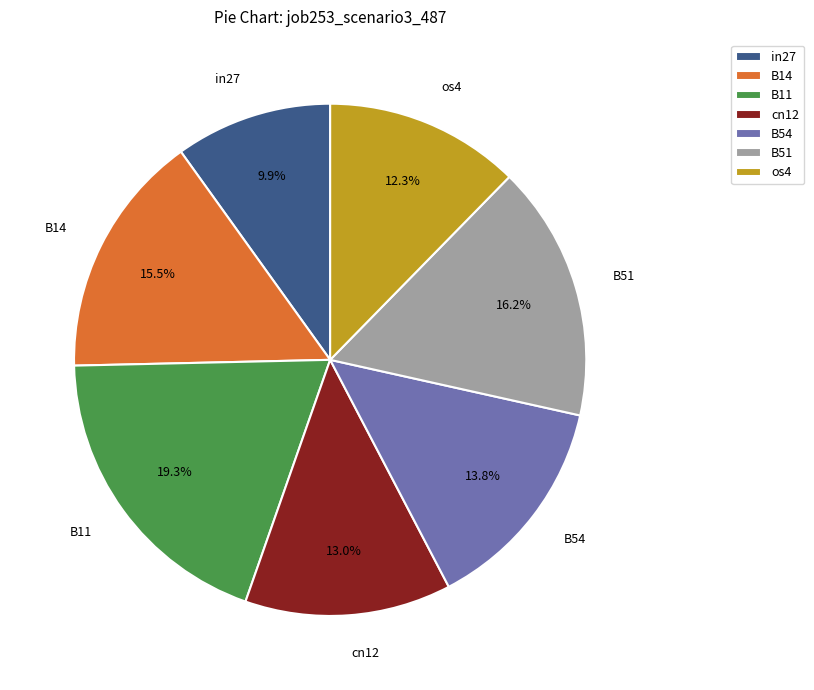

What percentage is the B51 slice, to the nearest percent?

16%